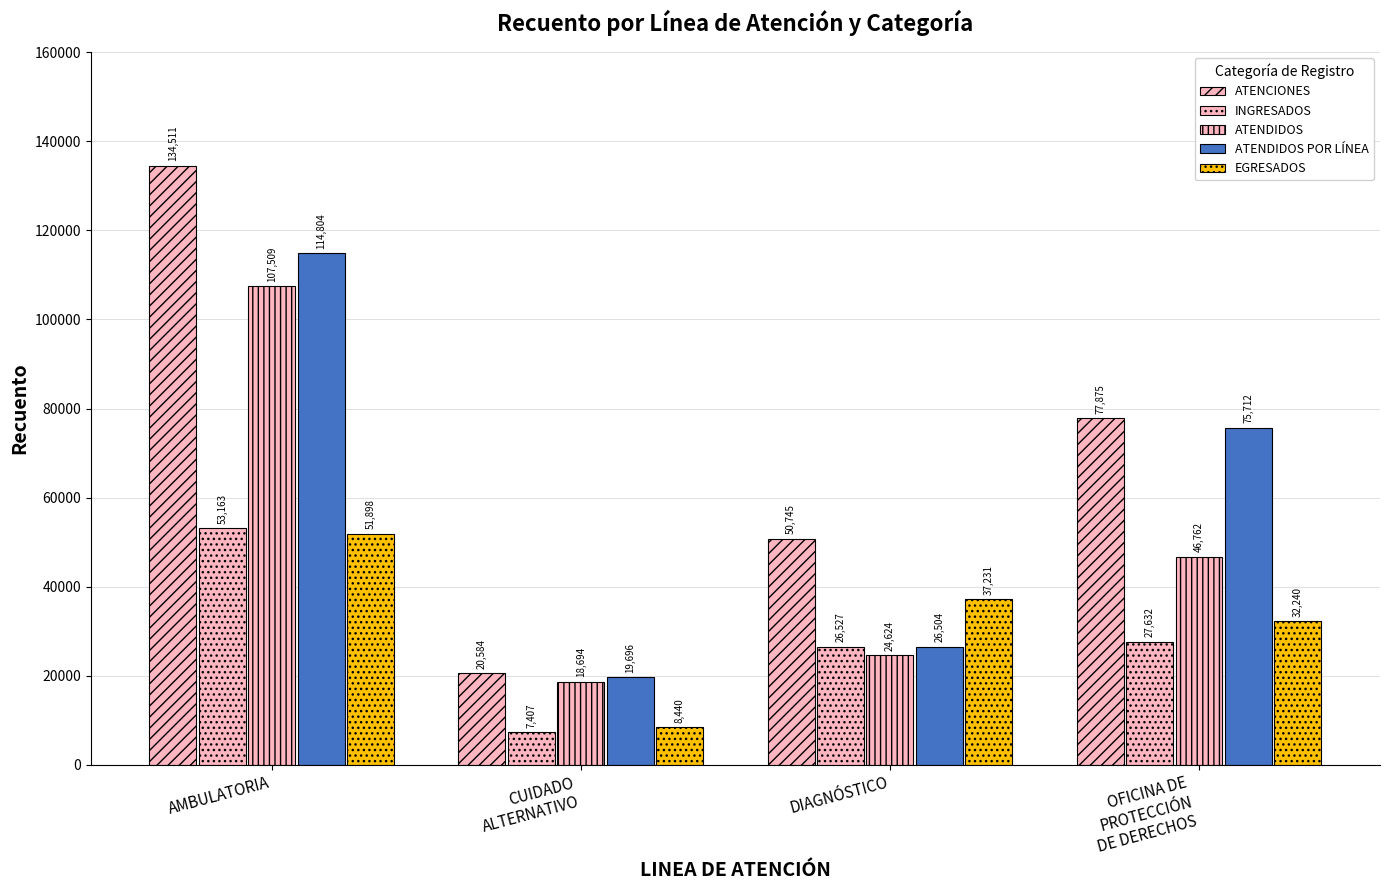

Reading right to left, extract all data points from this chart.

ATENCIONES: 77875	50745	20584	134511
INGRESADOS: 27632	26527	7407	53163
ATENDIDOS: 46762	24624	18694	107509
ATENDIDOS POR LÍNEA: 75712	26504	19696	114804
EGRESADOS: 32240	37231	8440	51898